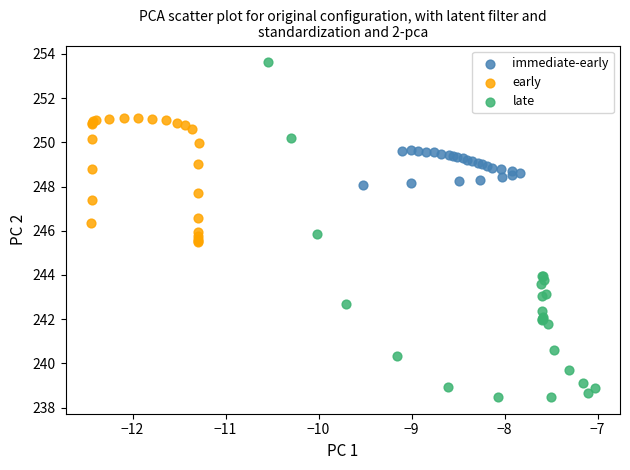

What are all the series names shown in the legend?

immediate-early, early, late